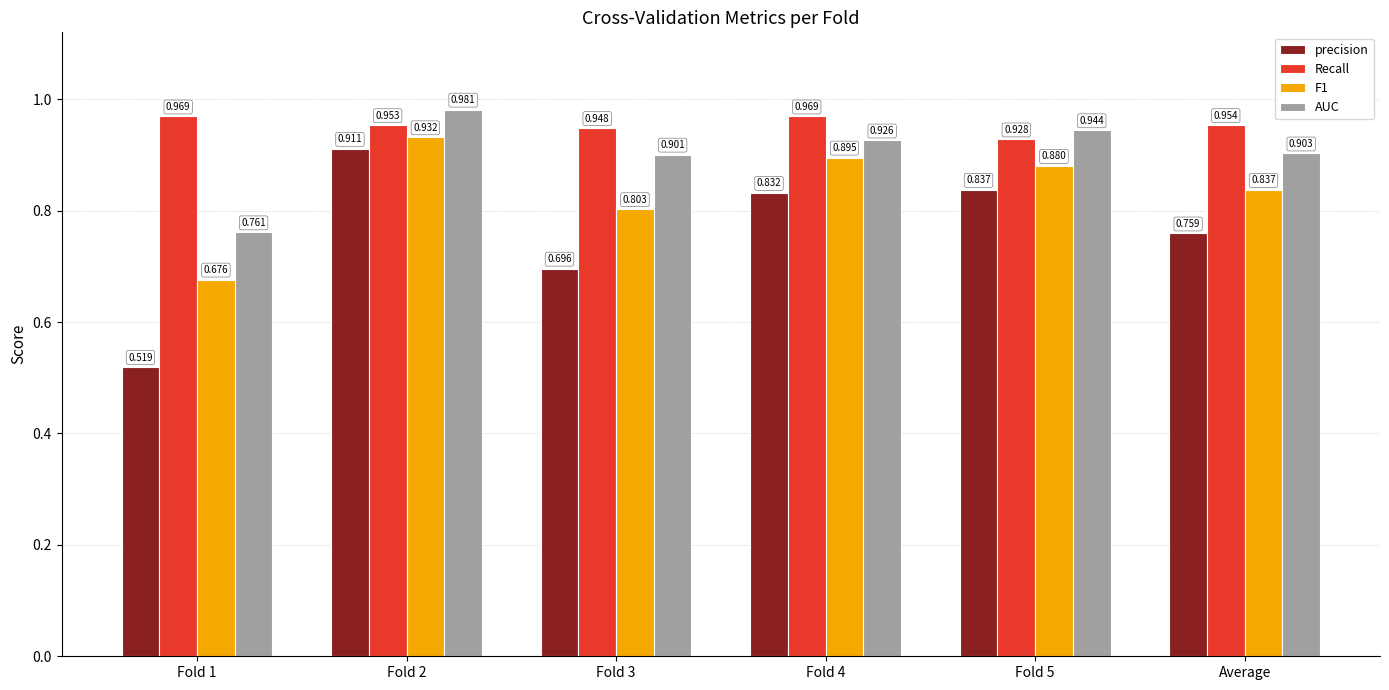

Rank the categories by precision value from highest to lowest.

Fold 2, Fold 5, Fold 4, Average, Fold 3, Fold 1